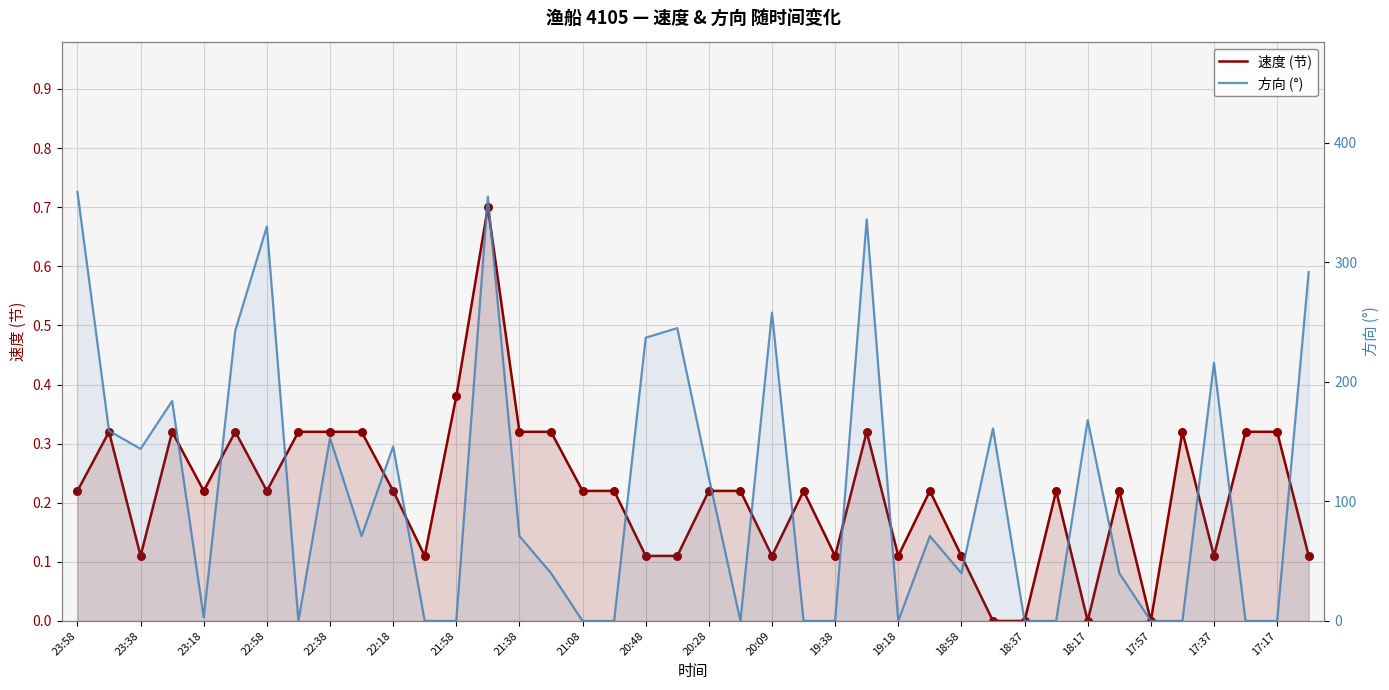

What are all the series names shown in the legend?

速度 (节), 方向 (°)